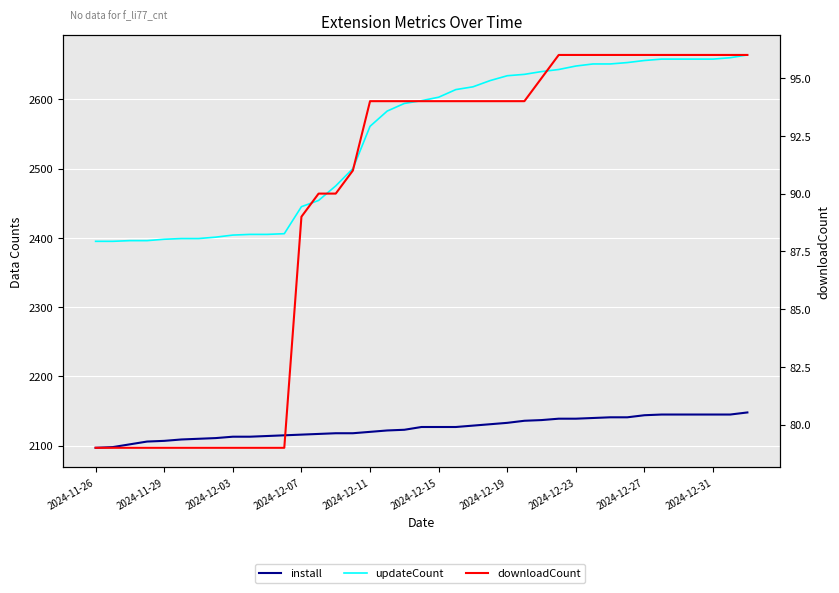

Where does the install series first go above 2127?

22